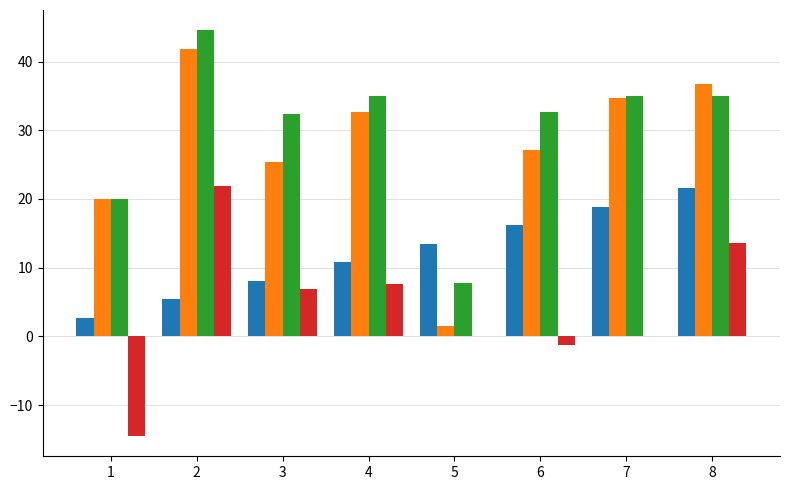

What is the maximum value shown in the chart?

44.5